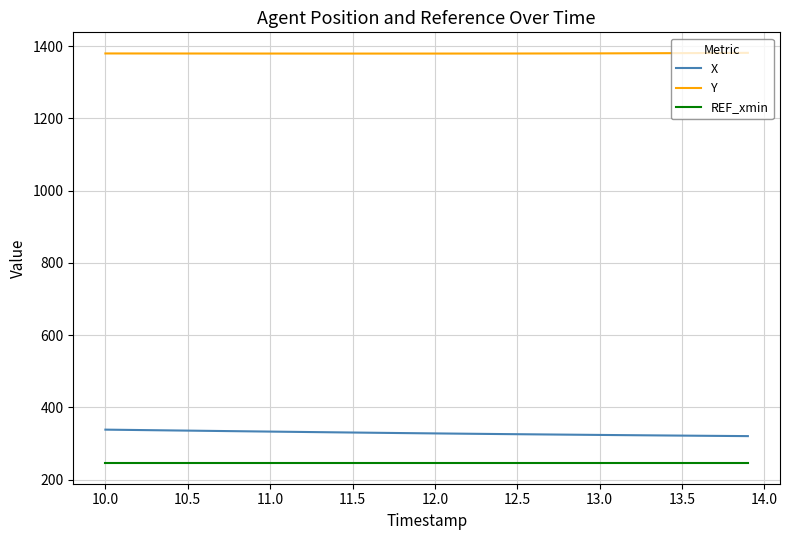

List the series in order of their peak value, lowest first.

REF_xmin, X, Y